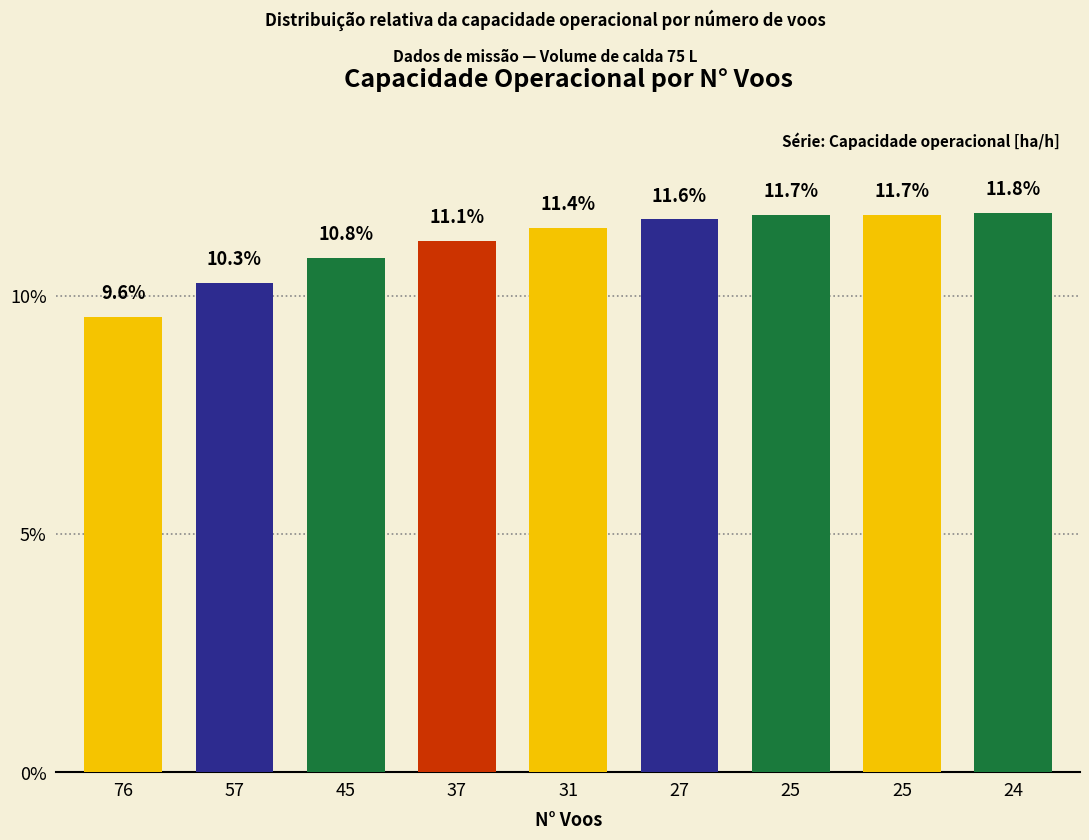

Rank the categories by value from highest to lowest.

24, 25, 25, 27, 31, 37, 45, 57, 76